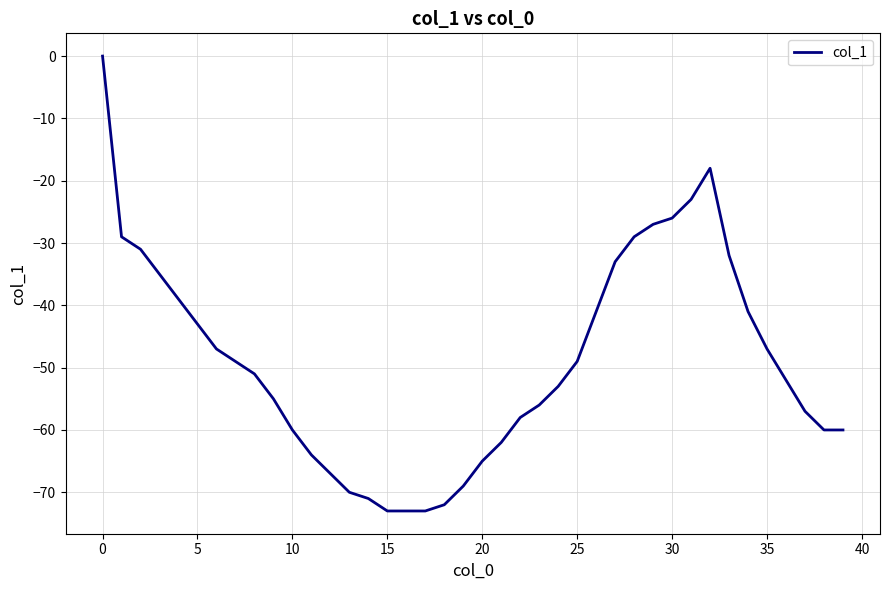

What is the smallest value displayed?

-73